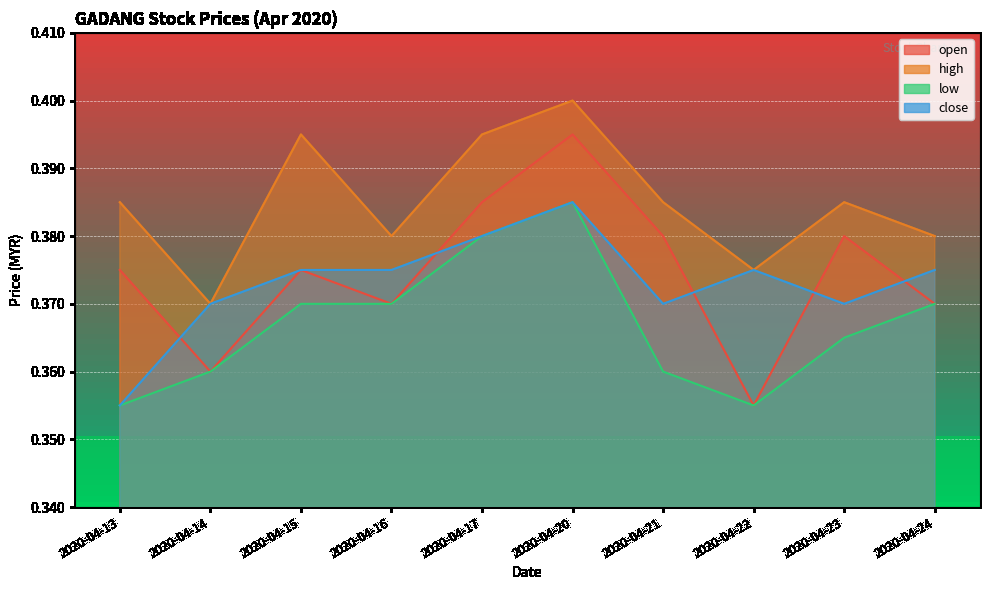

In open, how many points are higher than both neighbors (excluding endpoints)?

3